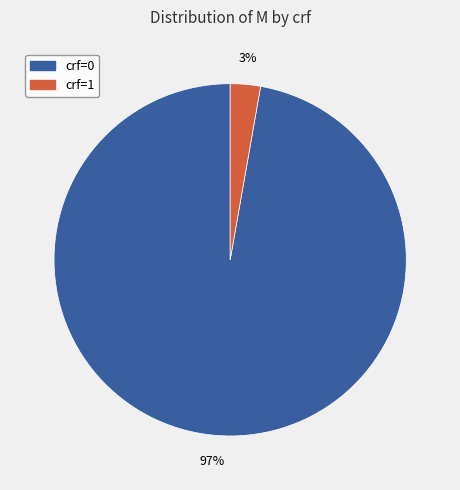

To the nearest percent, what is the average slice percentage?

50%